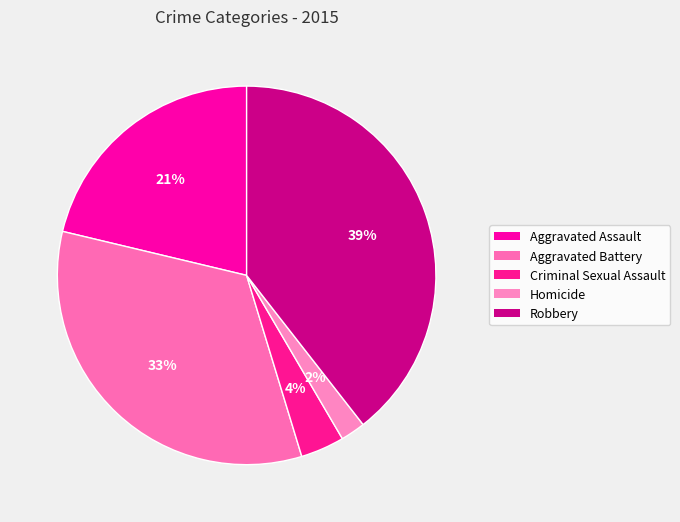

Rank the categories by value from highest to lowest.

Robbery, Aggravated Battery, Aggravated Assault, Criminal Sexual Assault, Homicide